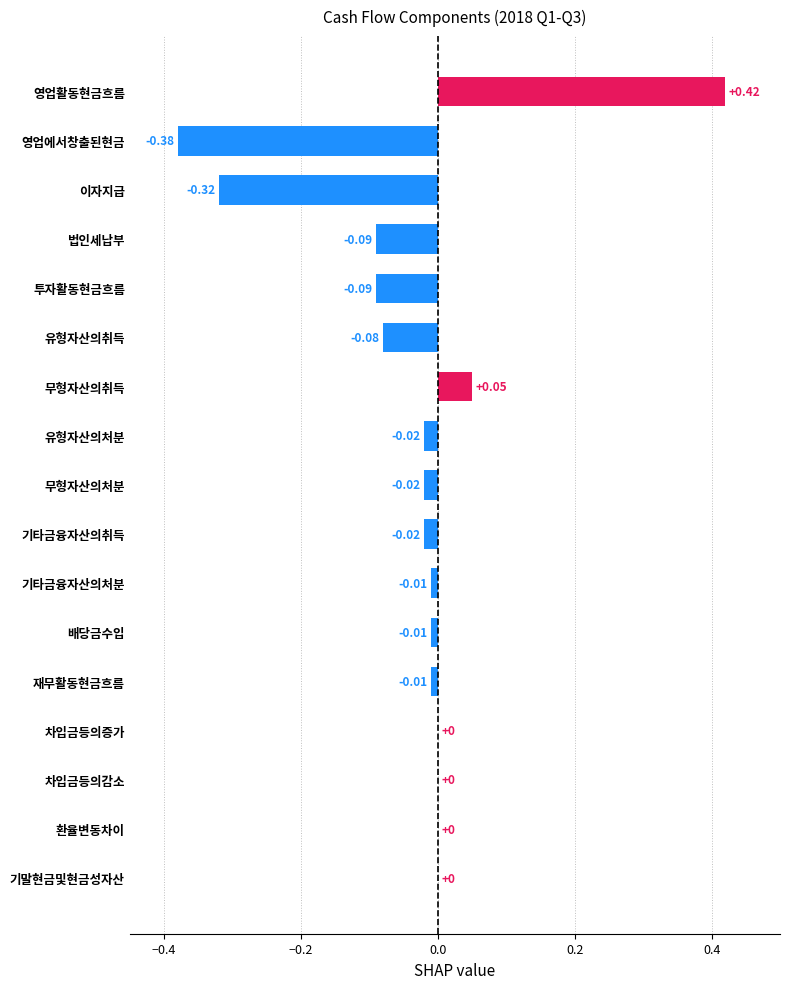

Which category has the highest value across all series?

영업활동현금흐름